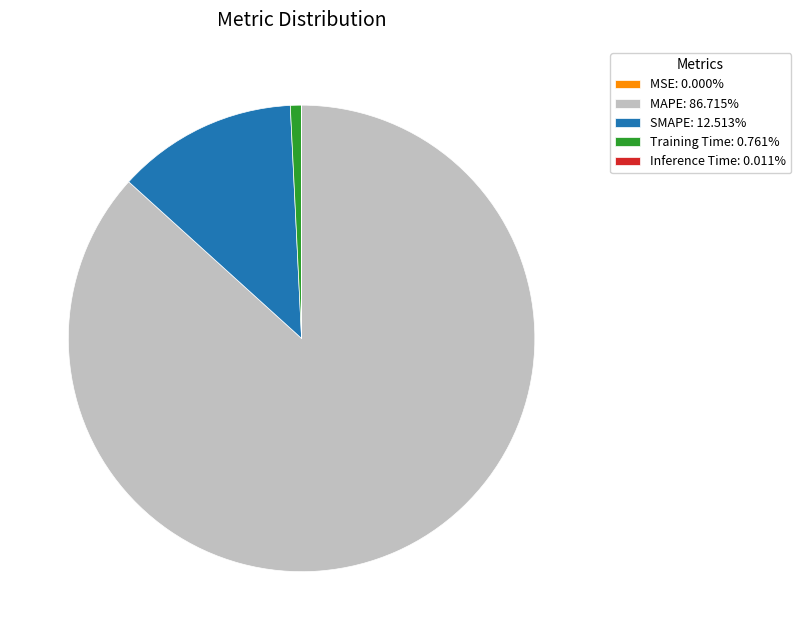

Do SMAPE: 12.513% and MAPE: 86.715% together represent more than half of the pie?

Yes